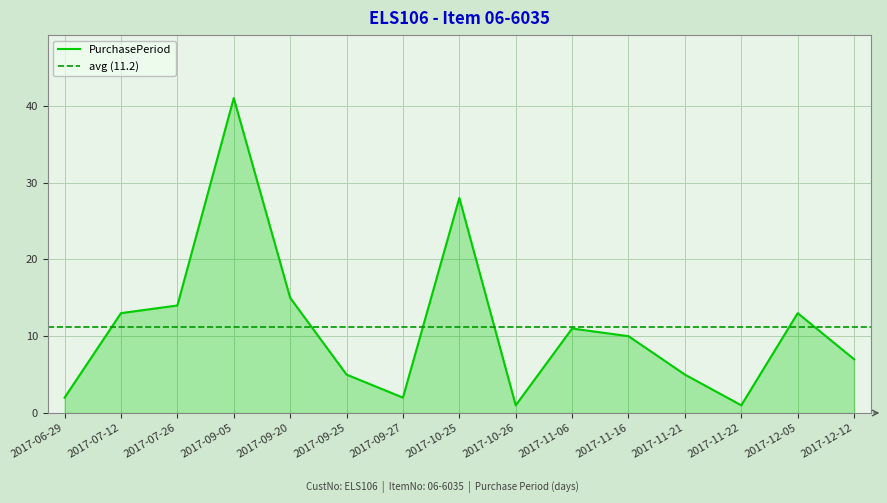

Reading right to left, list all the values displayed in this chart.

7	13	1	5	10	11	1	28	2	5	15	41	14	13	2